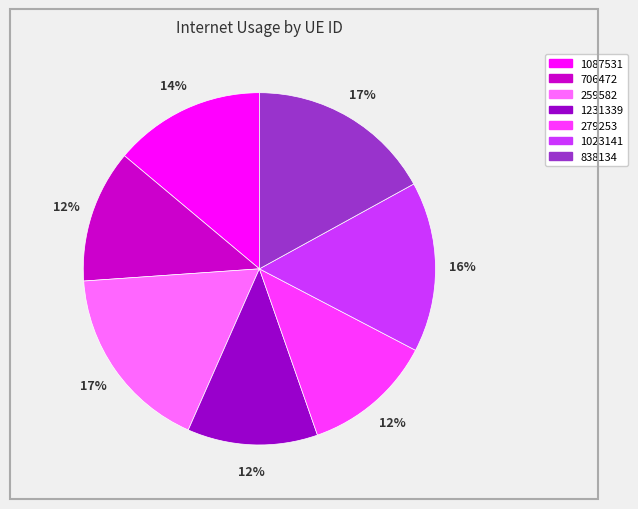

Do 1023141 and 1231339 together represent more than half of the pie?

No